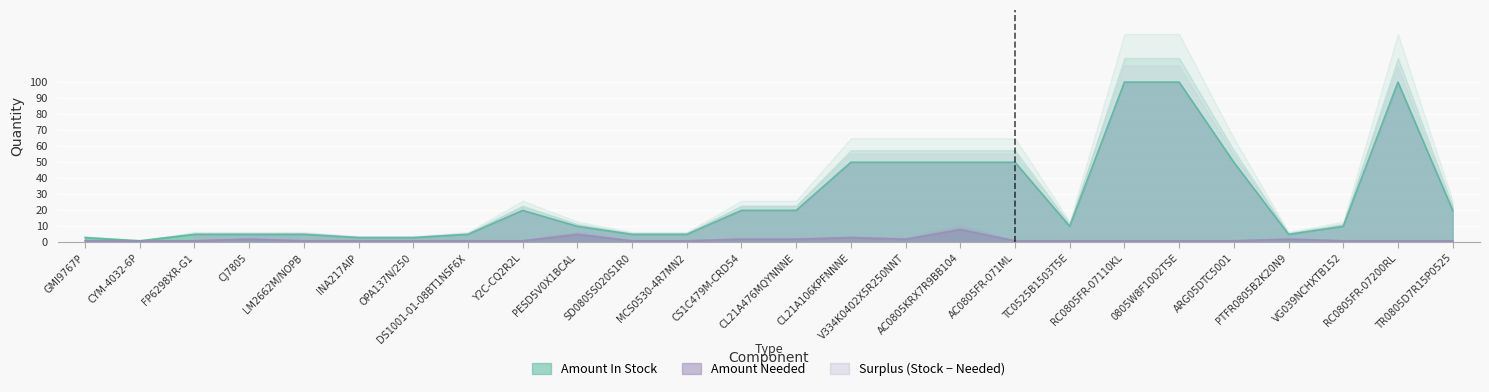

What is the highest value of the amount_needed series?

8